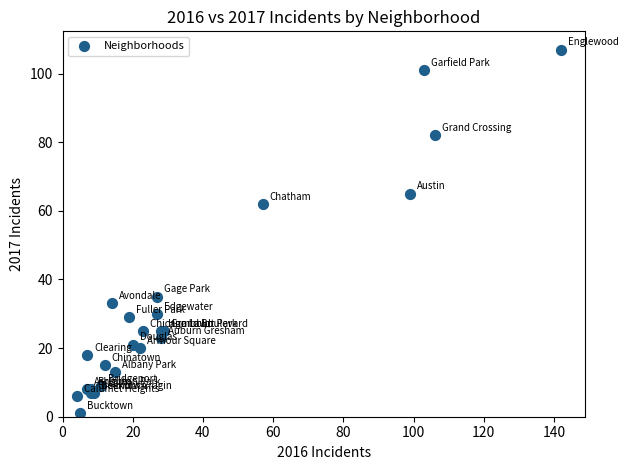

What Y value in the scatter plot is closest to 54?

62